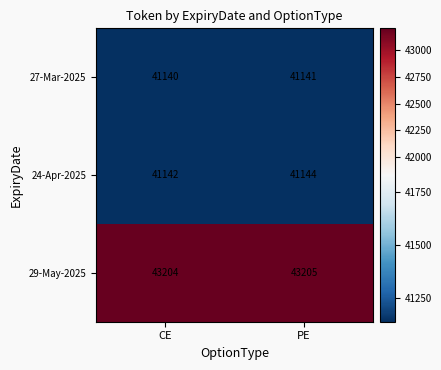

What is the sum of the 27-Mar-2025 values at PE and CE?

82281